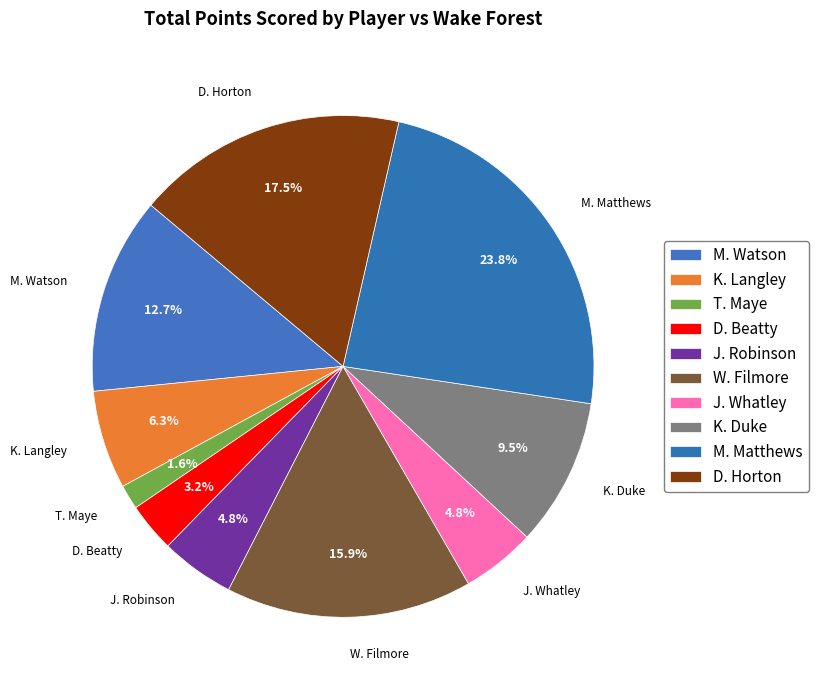

What percentage is the J. Robinson slice, to the nearest percent?

5%